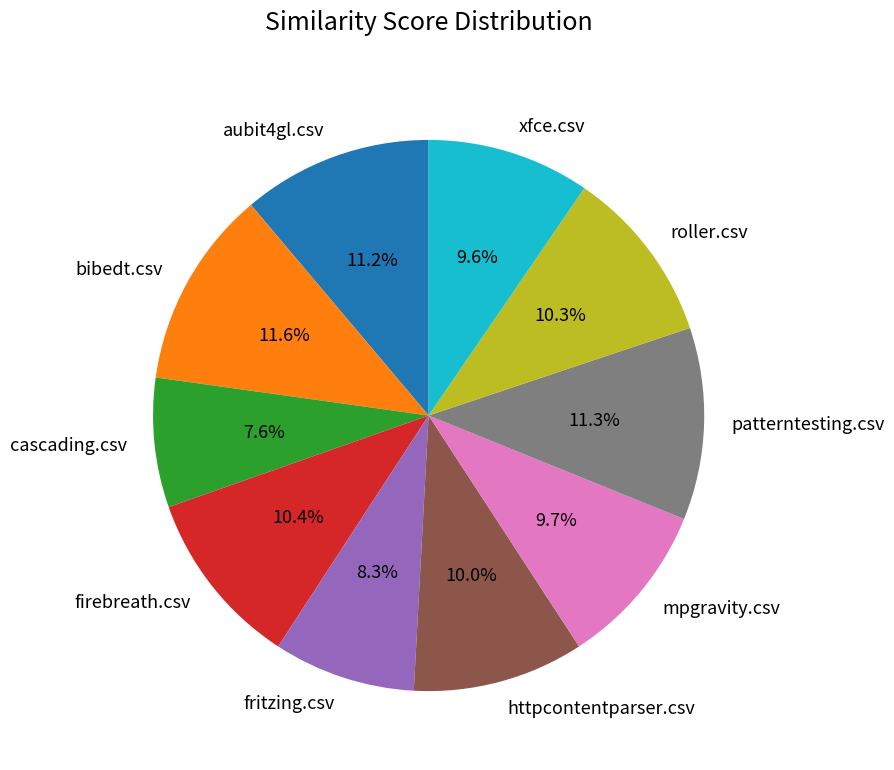

What is the smallest slice in the pie chart?

cascading.csv